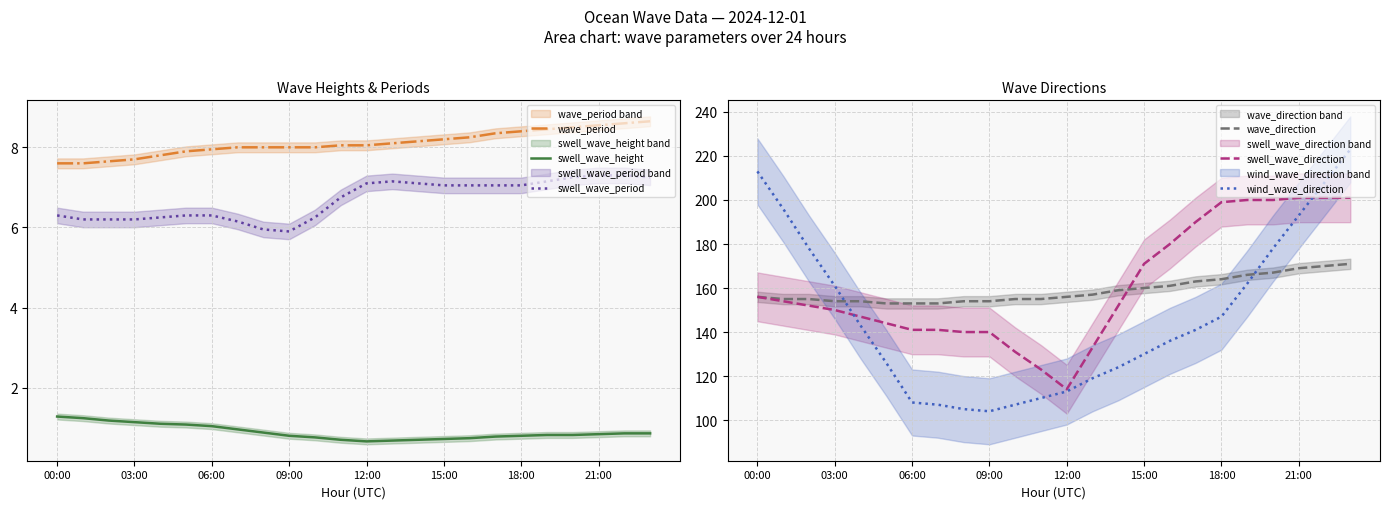

Which series has the largest total across all categories?

swell_wave_direction